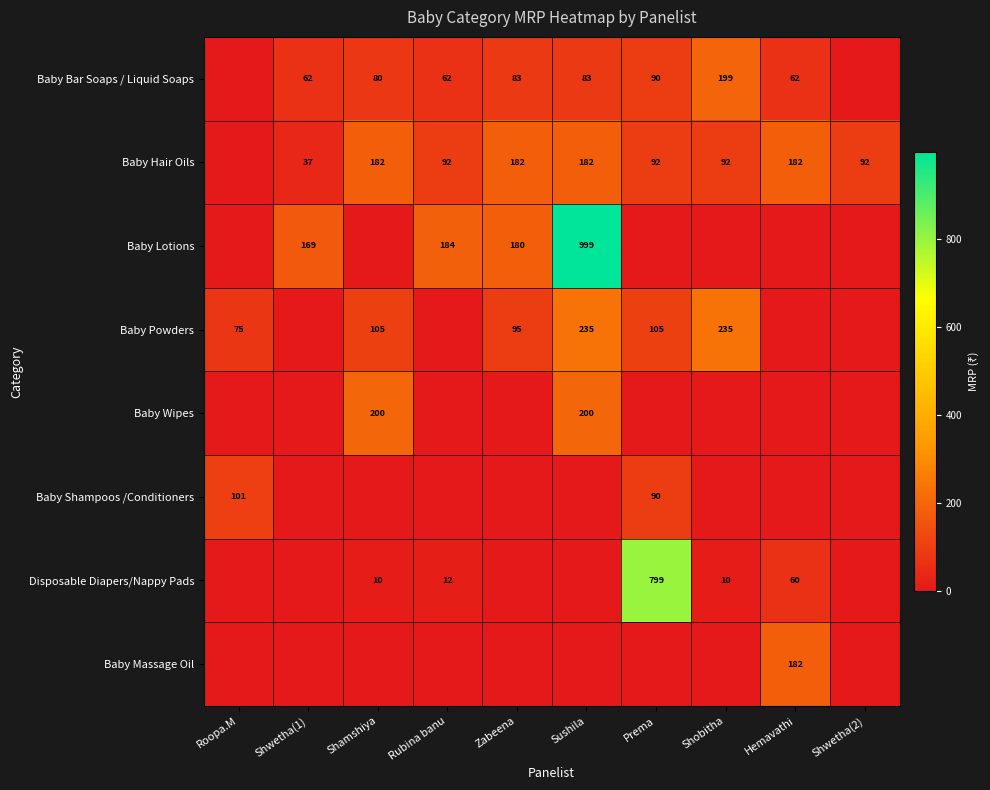

Is it true that Baby Bar Soaps / Liquid Soaps equals 15 at Hemavathi?

False